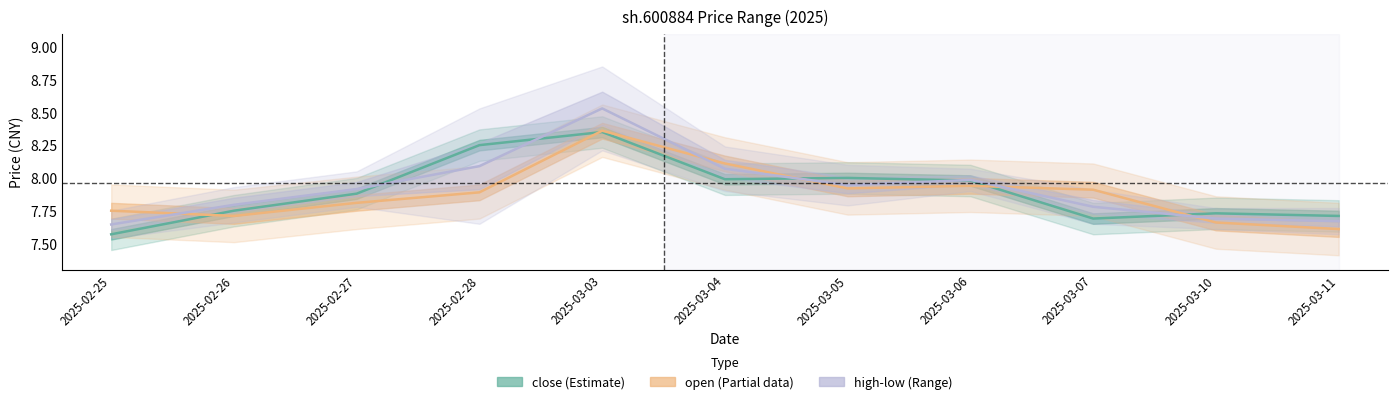

What value does the high-low mid series have at 2025-03-06?

8.0